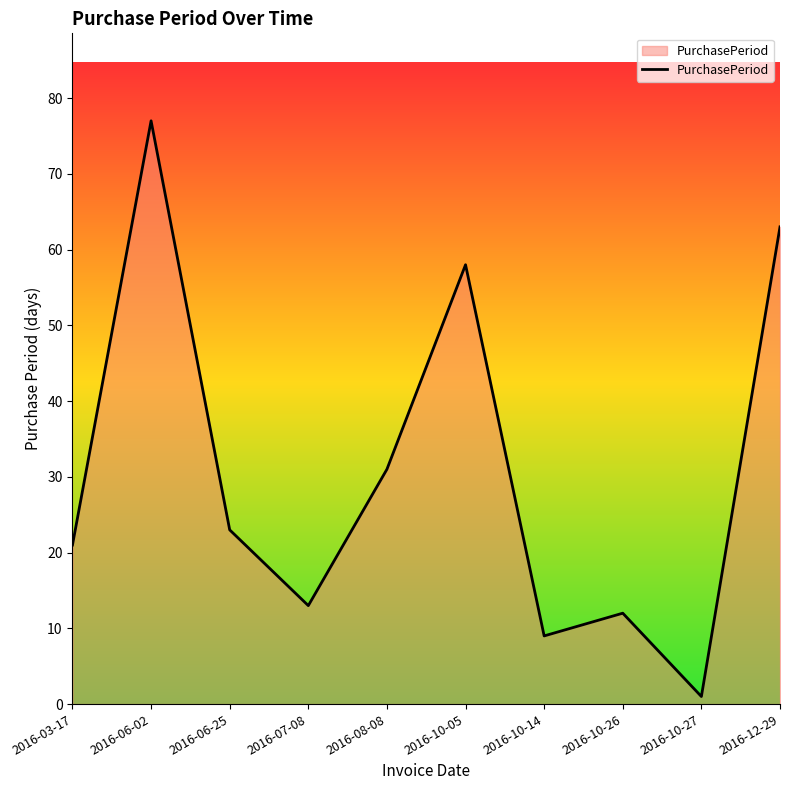

What is the difference between the maximum and minimum values?

76